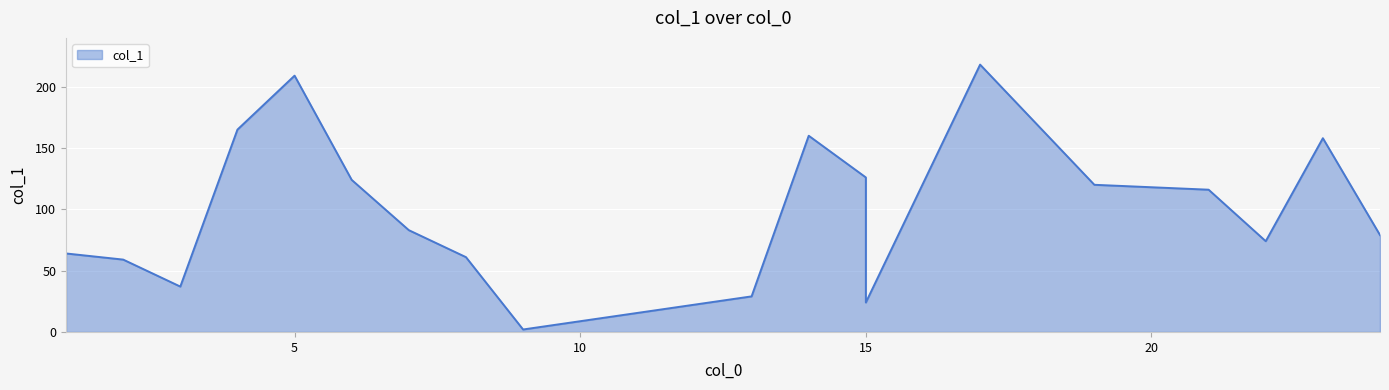

How many data points are less than 83?

9